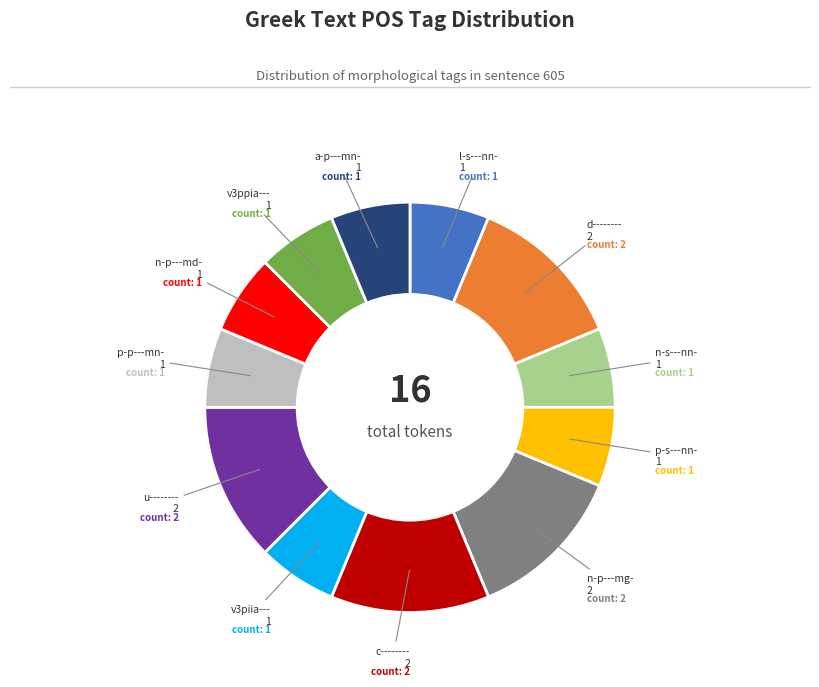

Does any single category account for the majority?

No